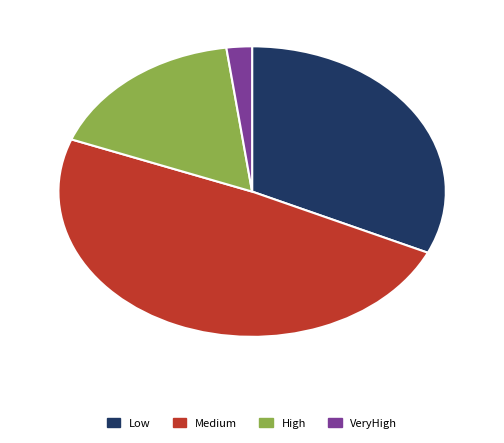

What is the smallest slice in the pie chart?

VeryHigh